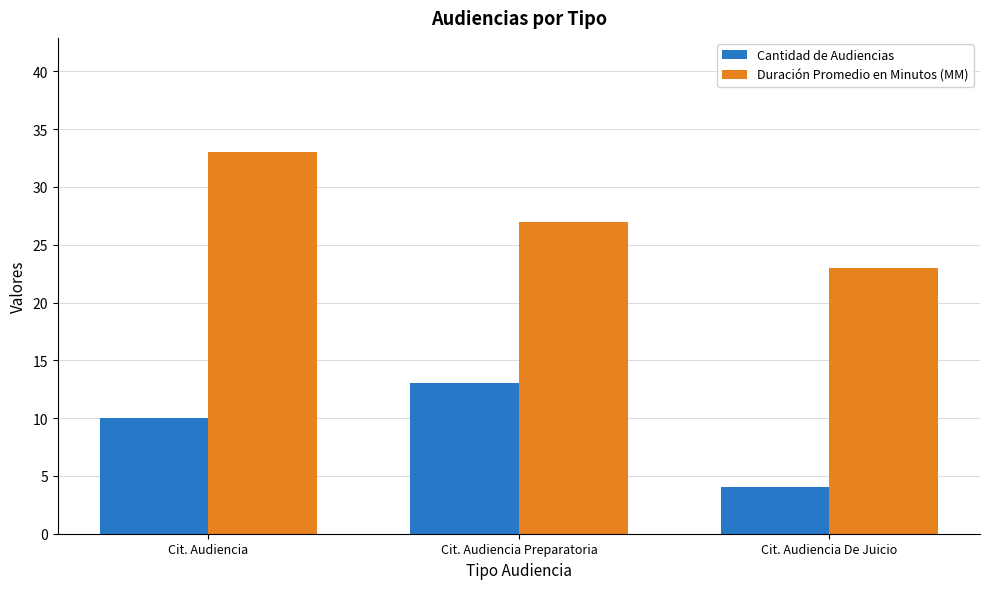

Where is Cantidad de Audiencias nearest to the value 8?

Cit. Audiencia